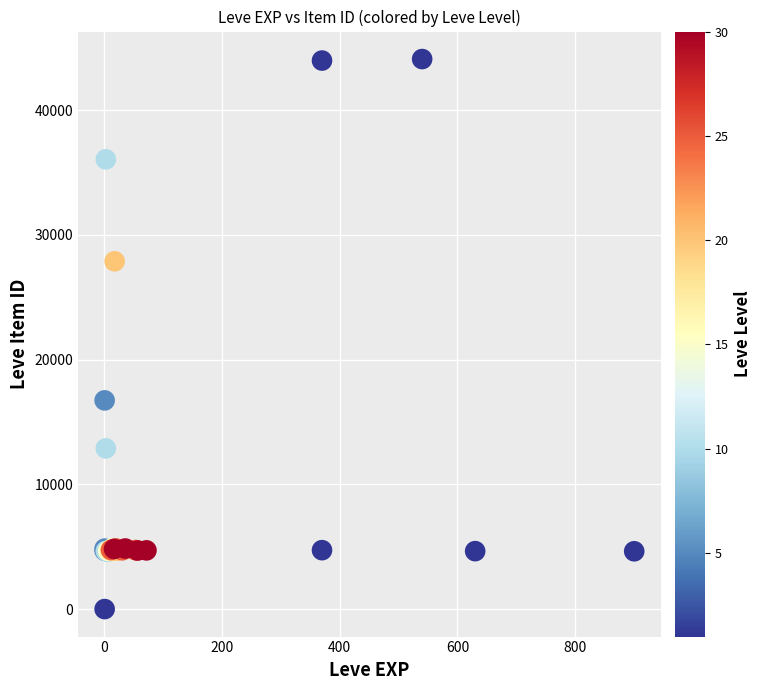

What Y value in the scatter plot is closest to 22050?

16734